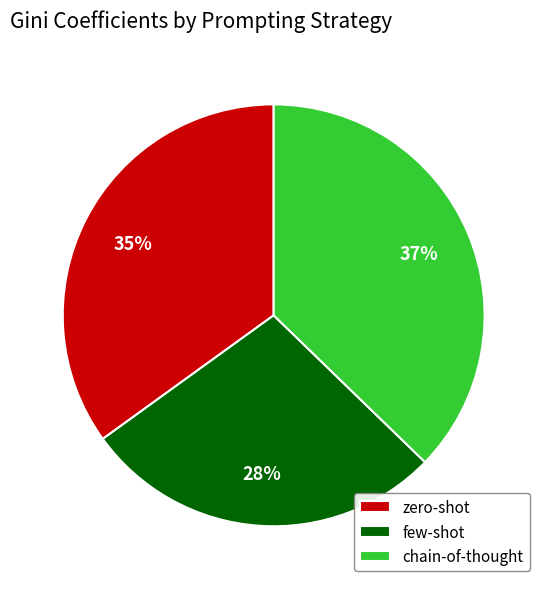

Does chain-of-thought represent more than half of the total?

No